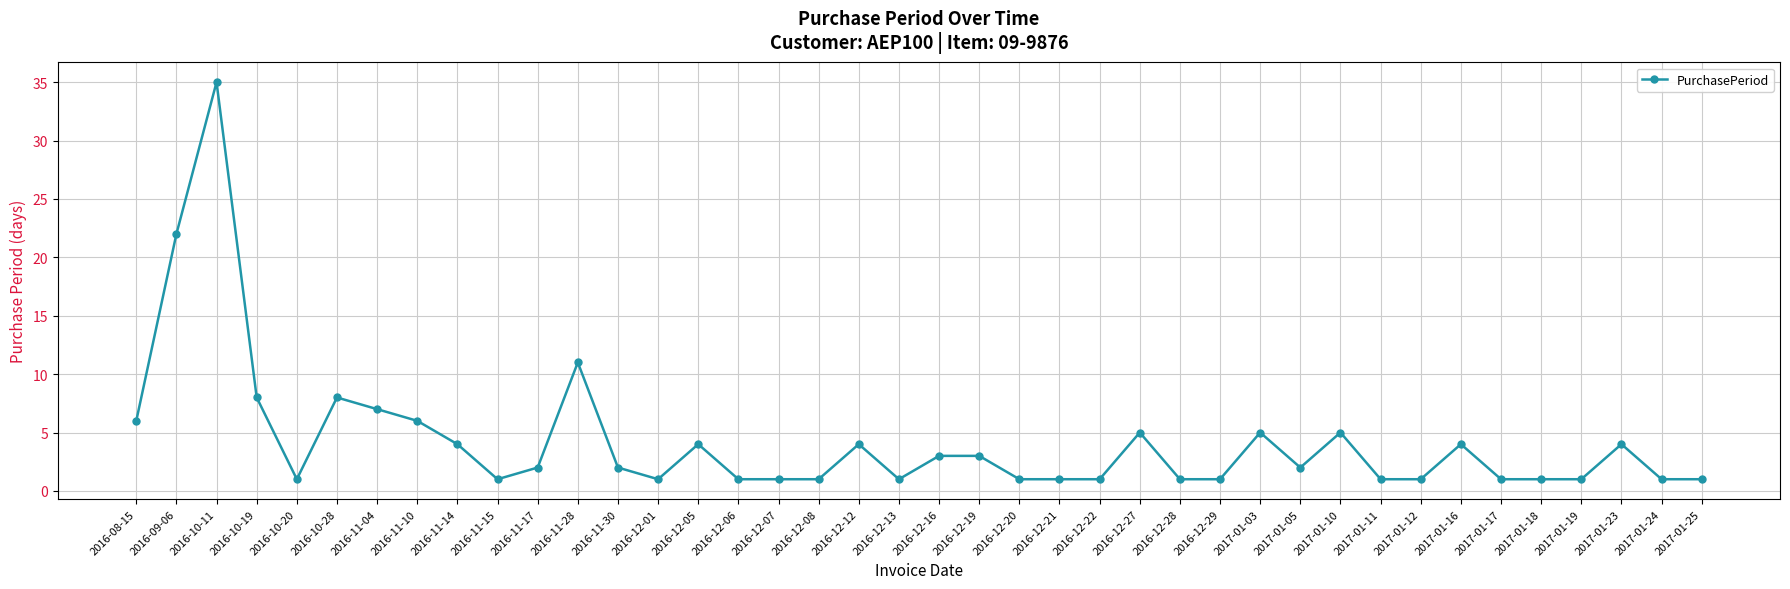

Where does the data first go above 2?

2016-08-15